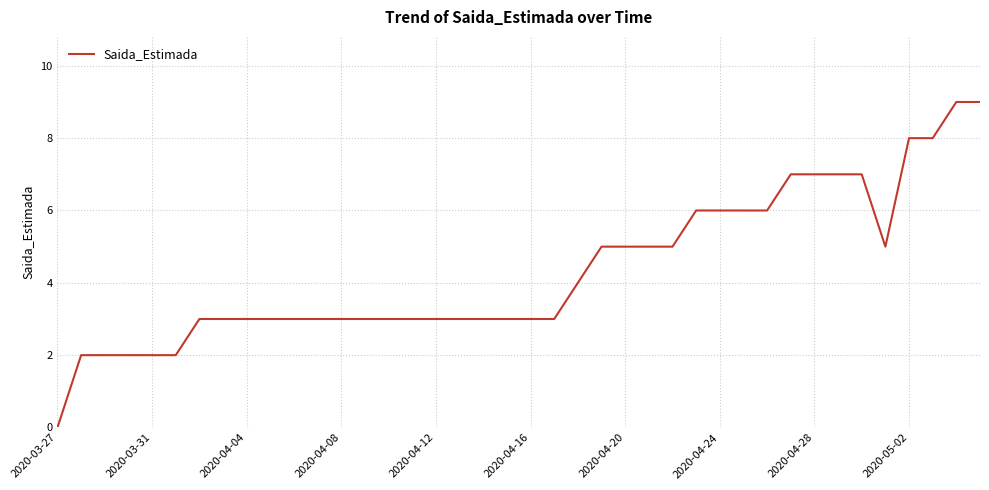

How many values are between 3 and 6?

26